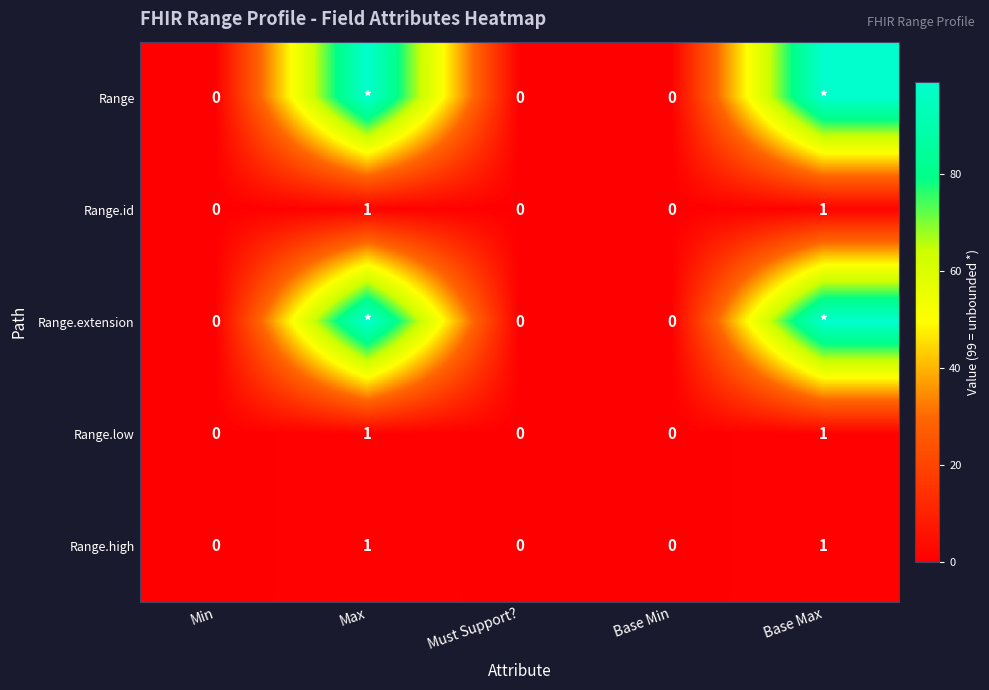

The Range.low series shows 0 at Max. True or false?

False